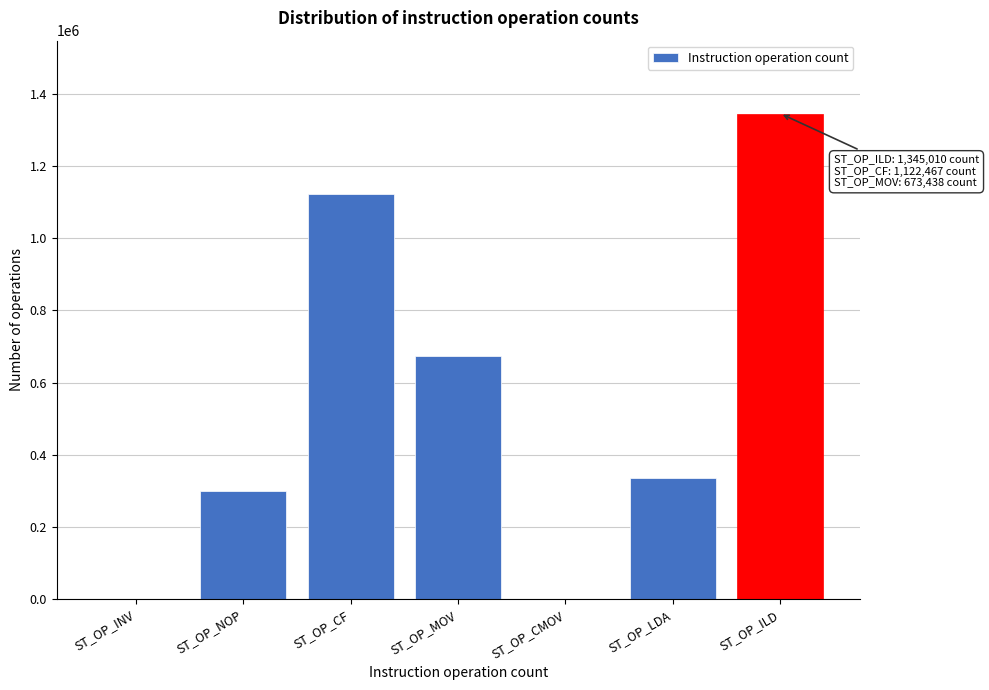

Reading left to right, transcribe all the data shown in this chart.

ST_OP_INV=0	ST_OP_NOP=299559	ST_OP_CF=1122467	ST_OP_MOV=673438	ST_OP_CMOV=0	ST_OP_LDA=336735	ST_OP_ILD=1345010